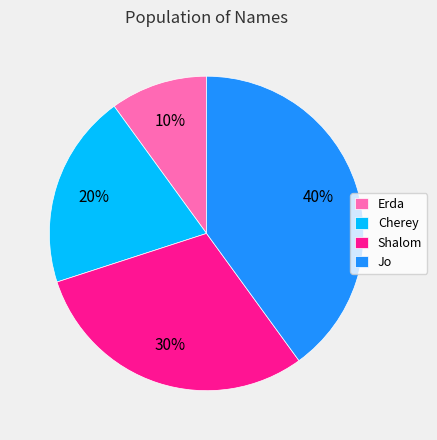

To the nearest percent, what portion does Cherey represent?

20%